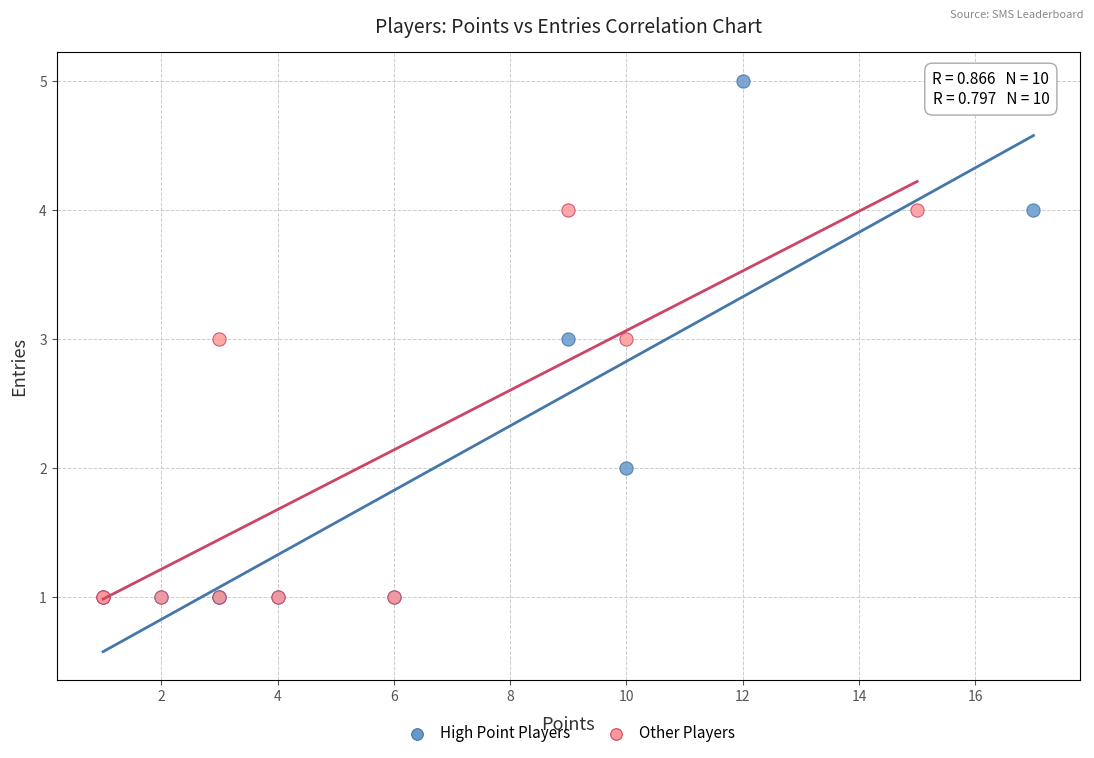

What are all the series names shown in the legend?

High Point Players, Other Players